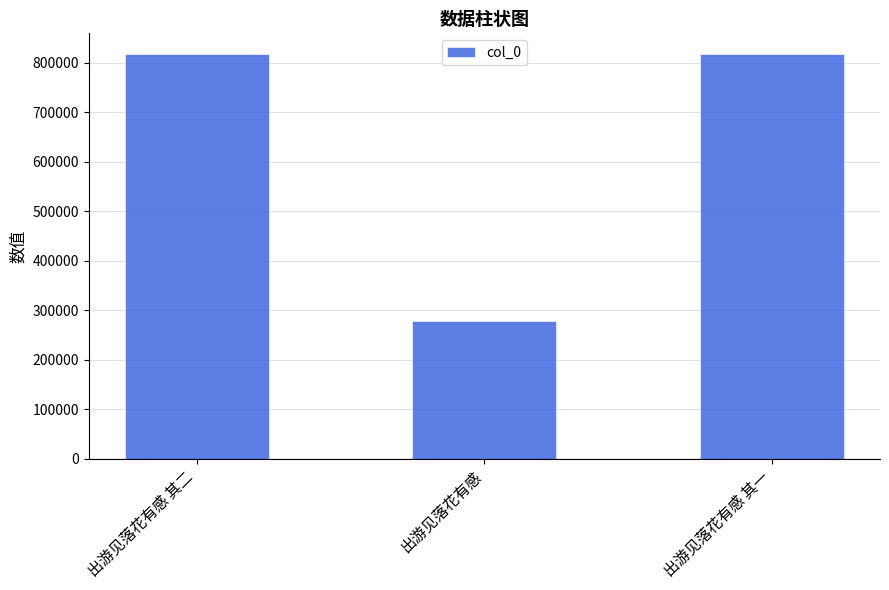

How many values are below 818766?

1